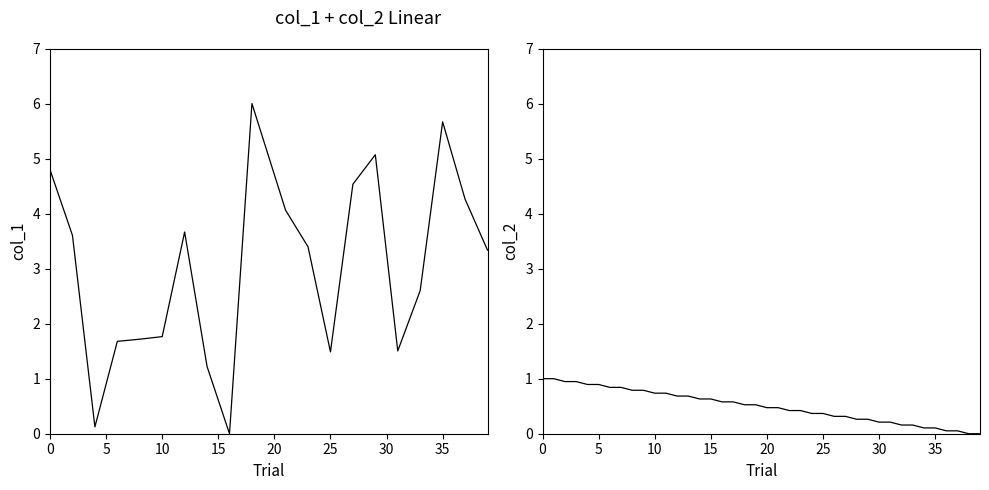

List the series in order of their peak value, highest first.

col_1, col_2